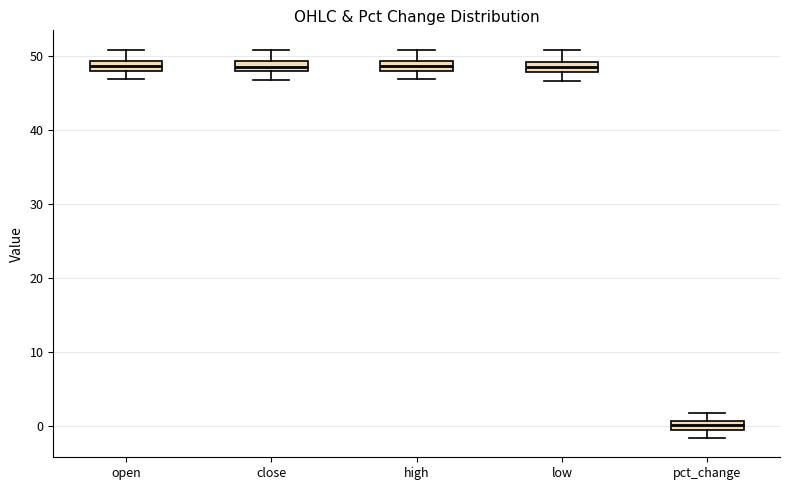

Where is the lower edge of the box for open on the y-axis? The values are not printed on the chart, so give them approximately, as read against the axis.

48